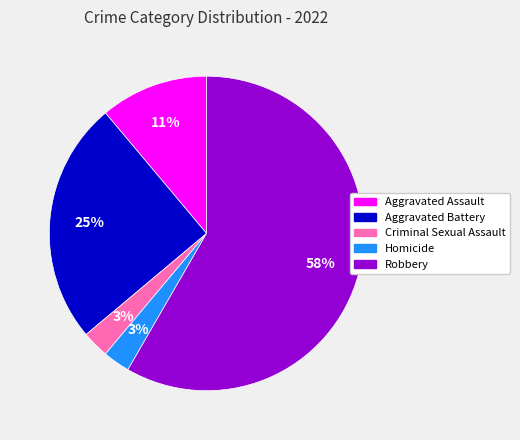

What percentage is the Aggravated Assault slice, to the nearest percent?

11%